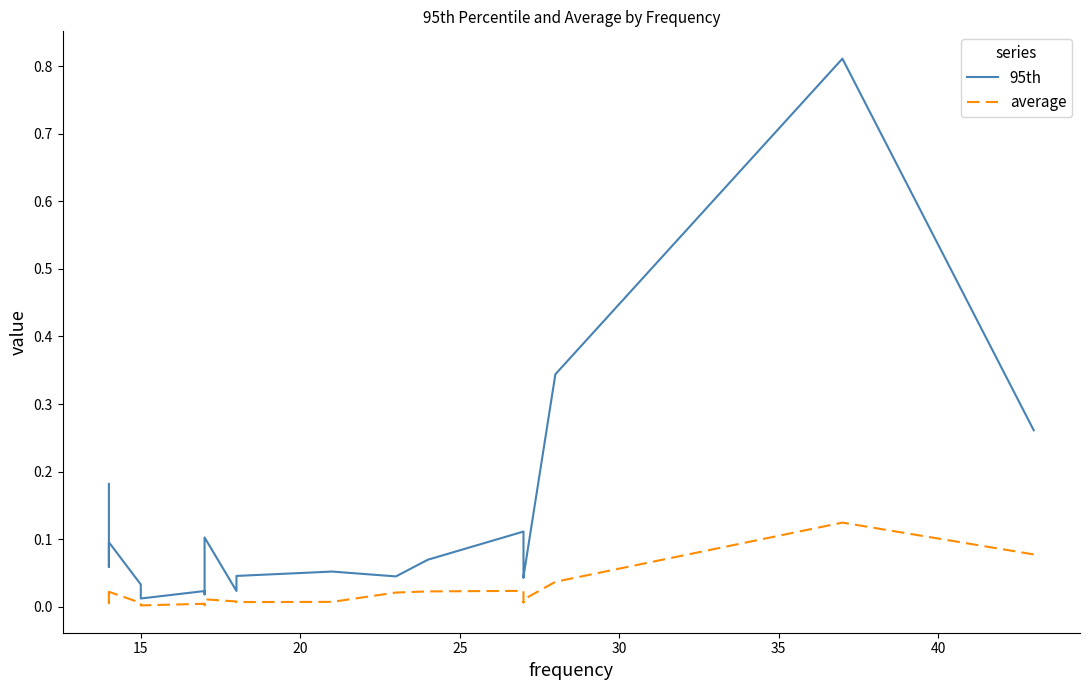

Does the chart display data point markers on the line(s)?

No